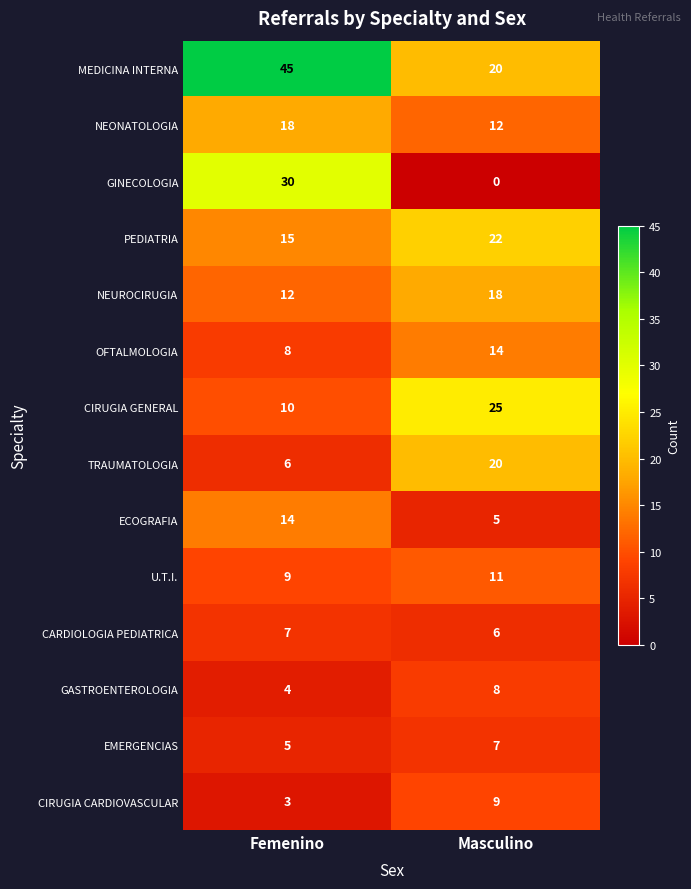

What is the spread (max minus min) of values at Femenino?

42